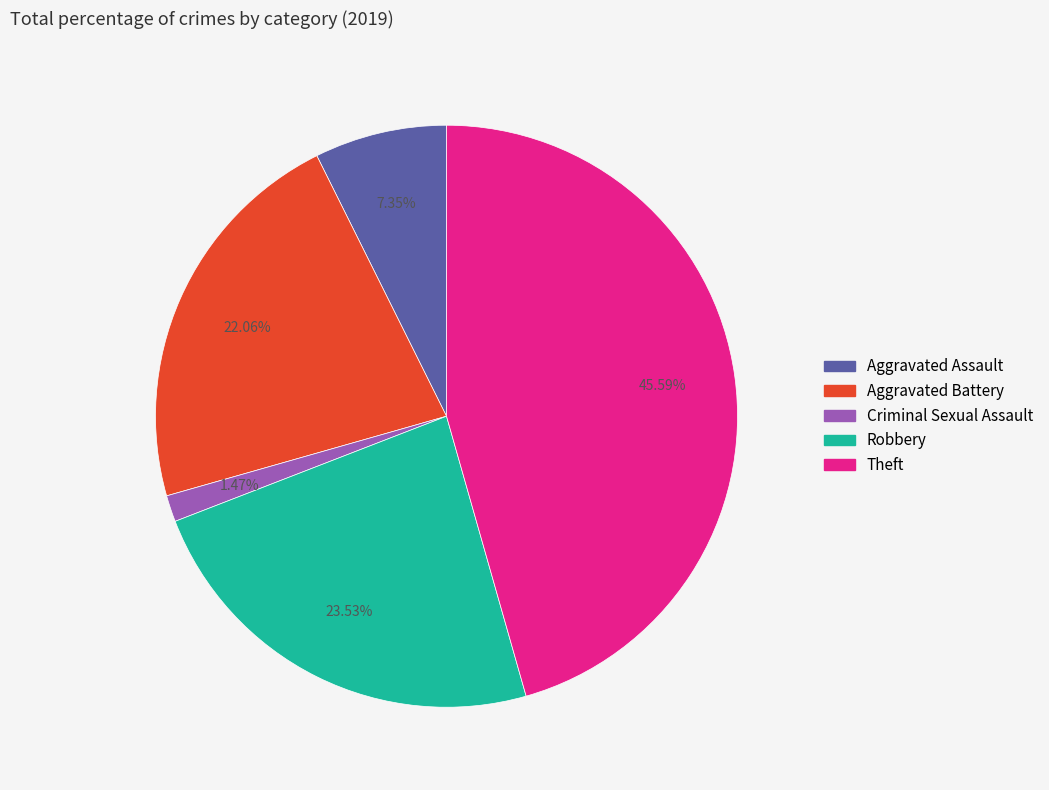

Is there a majority slice in this chart?

No